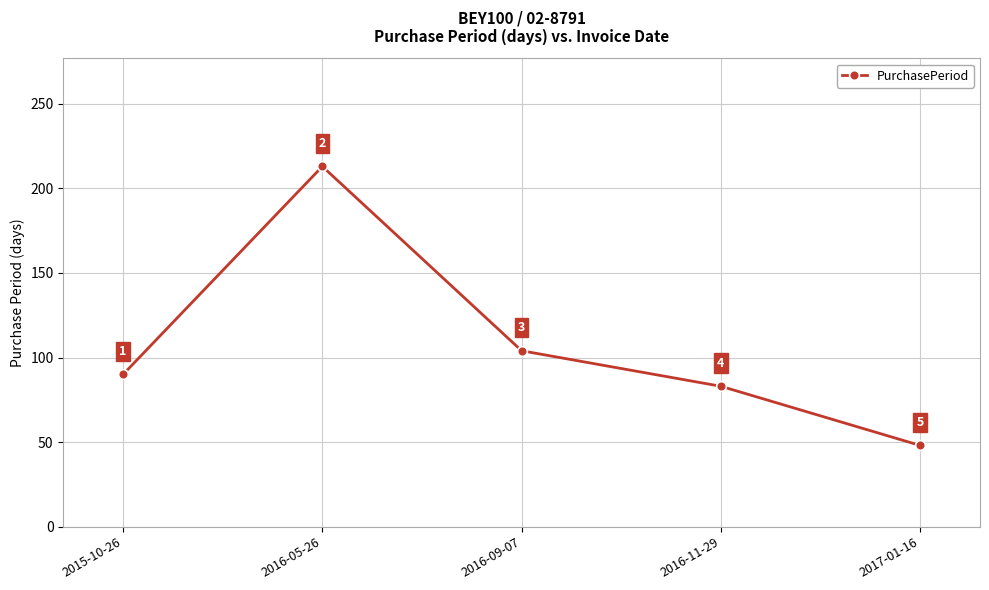

How many lines are shown in the chart?

1